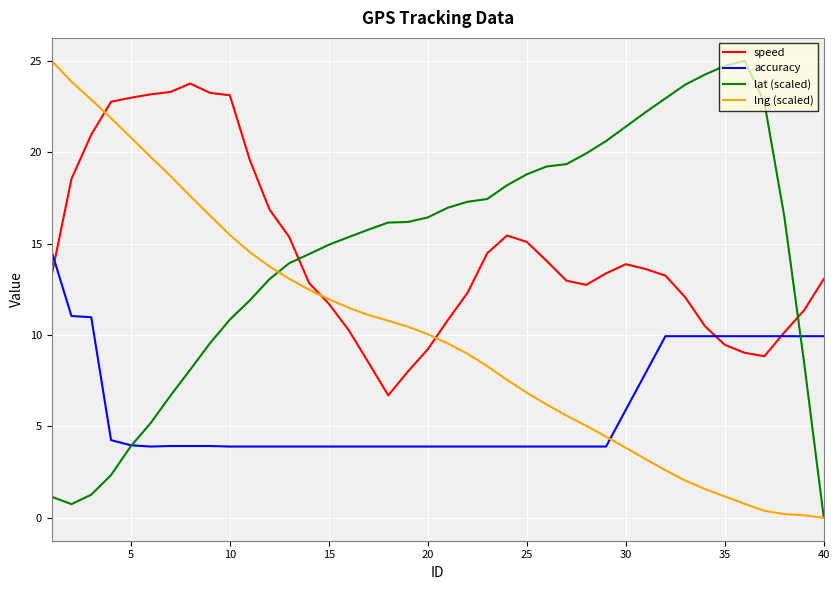

Which series ends up on top after the final intersection of lat (scaled) and speed?

speed